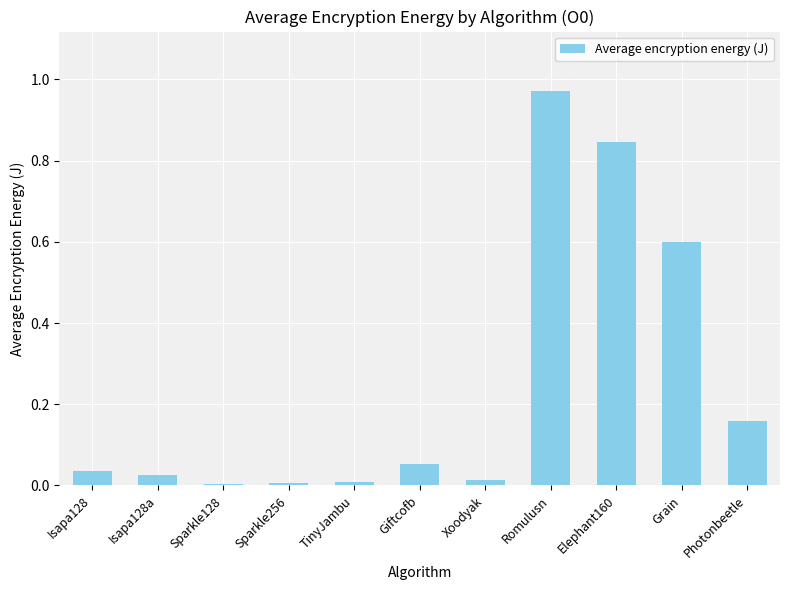

At which category does the chart reach its peak across all series?

Romulusn